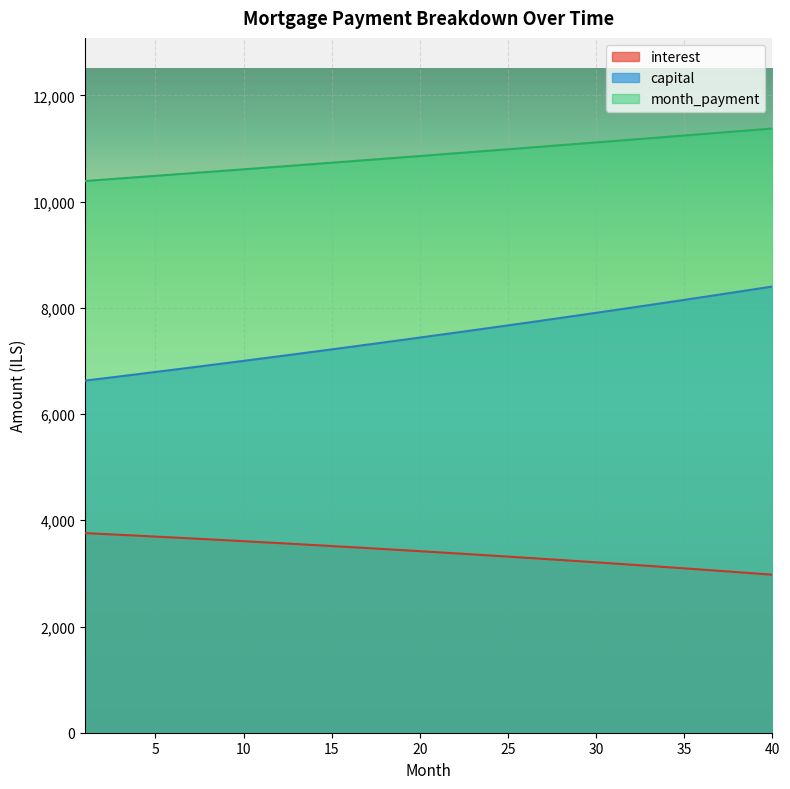

True or false: capital and interest cross at least once.

False